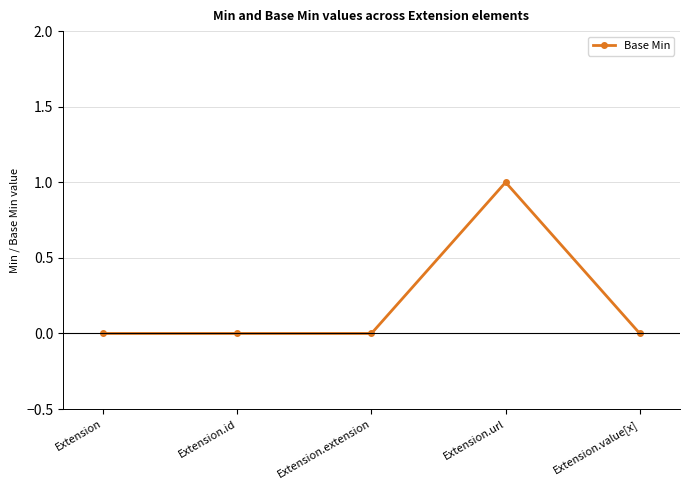

Between Extension.url and Extension.extension, which is larger?

Extension.url